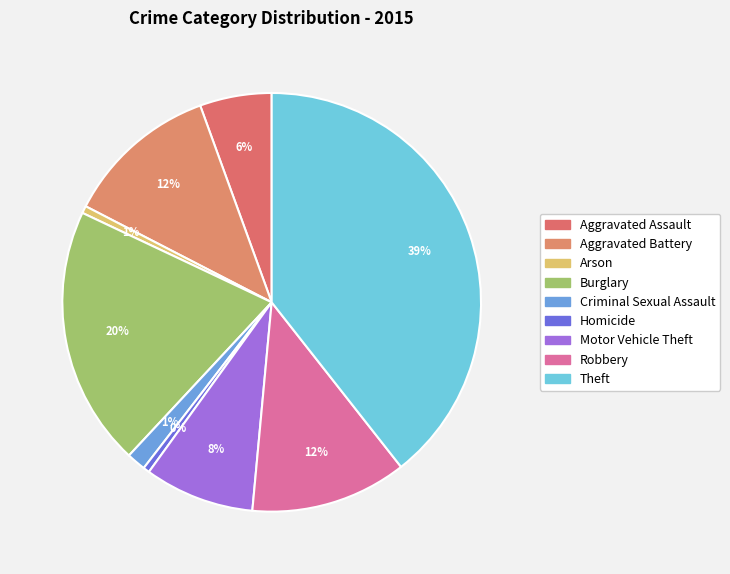

To the nearest percent, what portion does Aggravated Assault represent?

6%